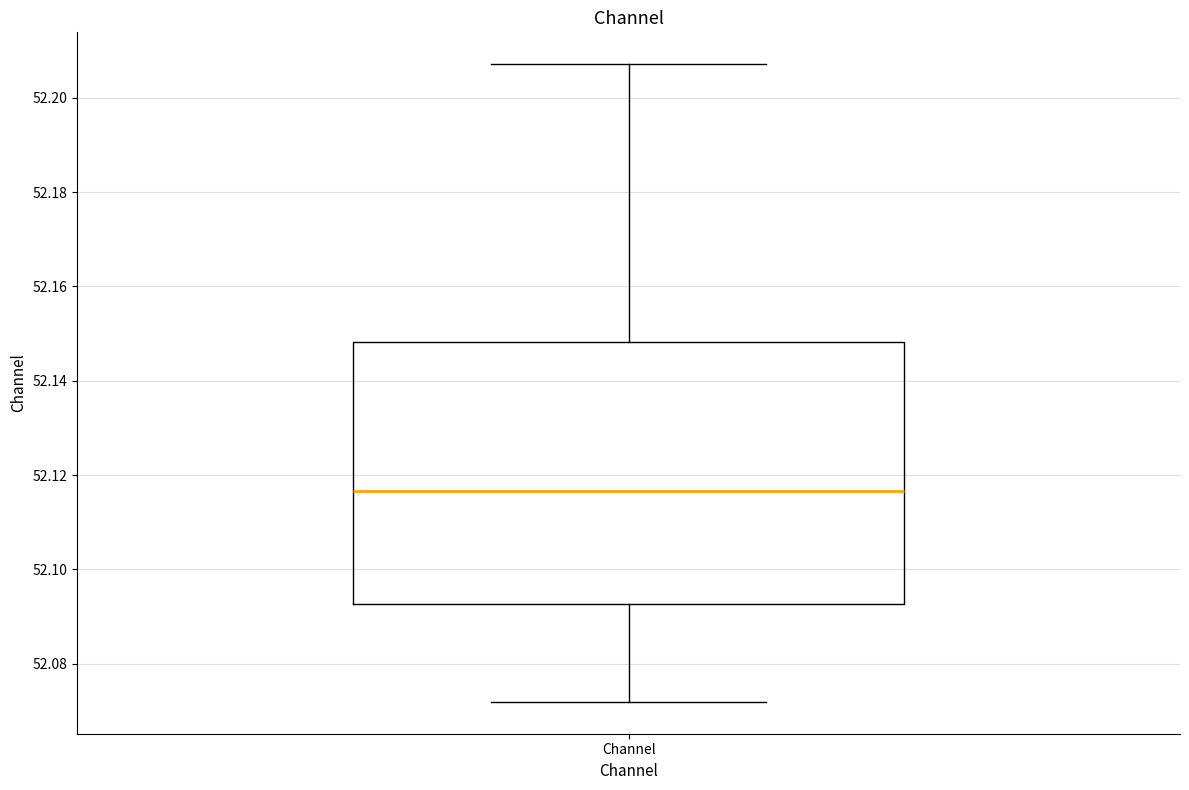

Read this box plot against the y-axis: the position of the median line, the range covered by the box, and the ends of both whiskers. The values are not printed on the chart, so give them approximately, as read against the axis.

median 52.116, box 52.092 to 52.148, whiskers 52.072 to 52.208